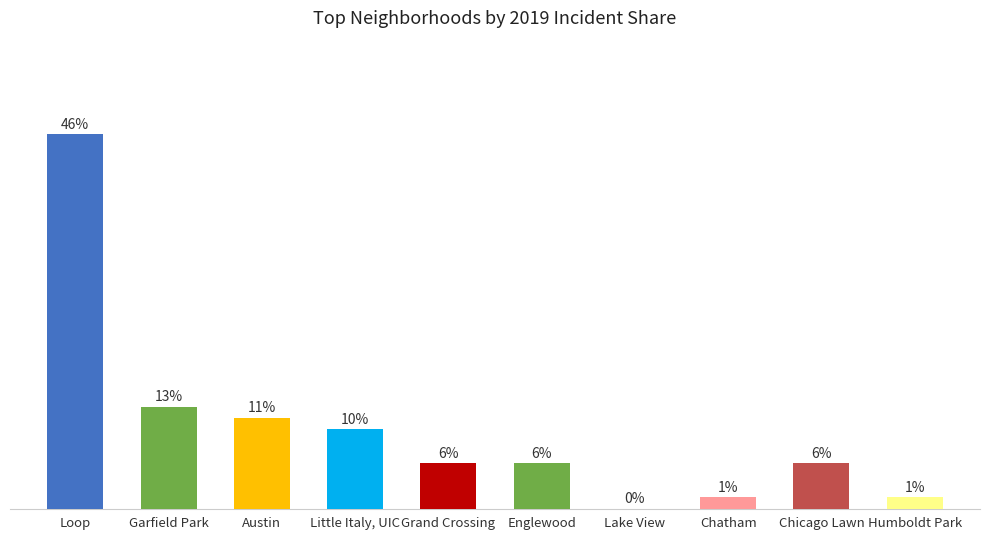

Is it true that the value at Lake View is 0.0?

True